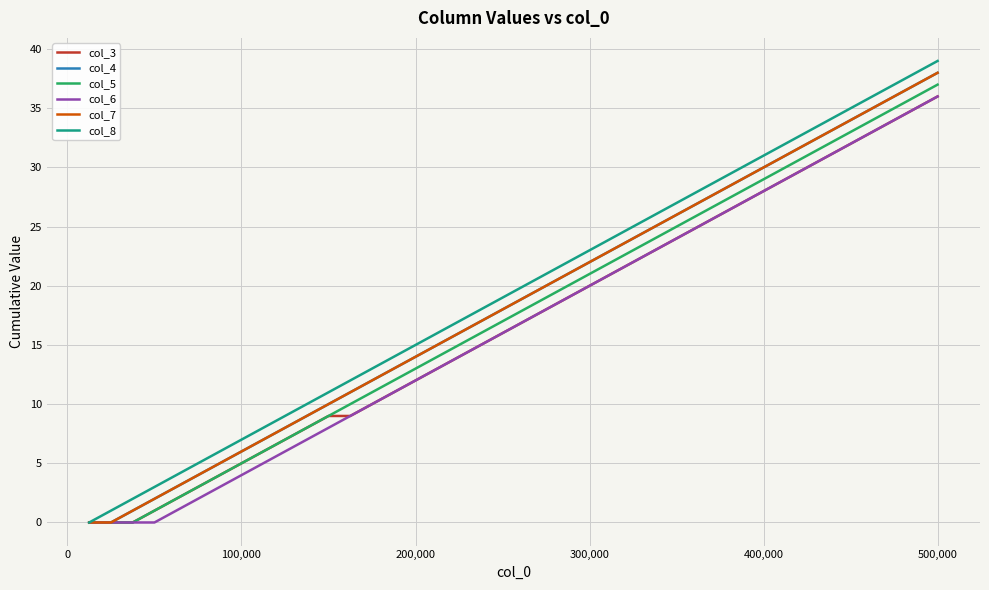

Does the chart display data point markers on the line(s)?

No